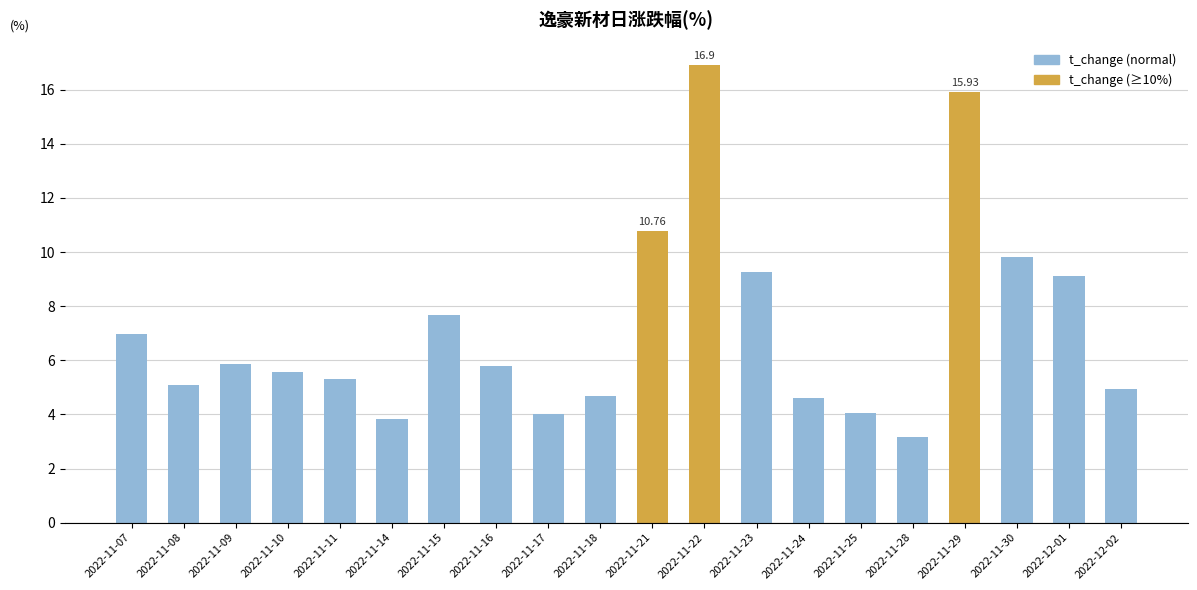

What is the difference between the second highest and second lowest values?

12.1